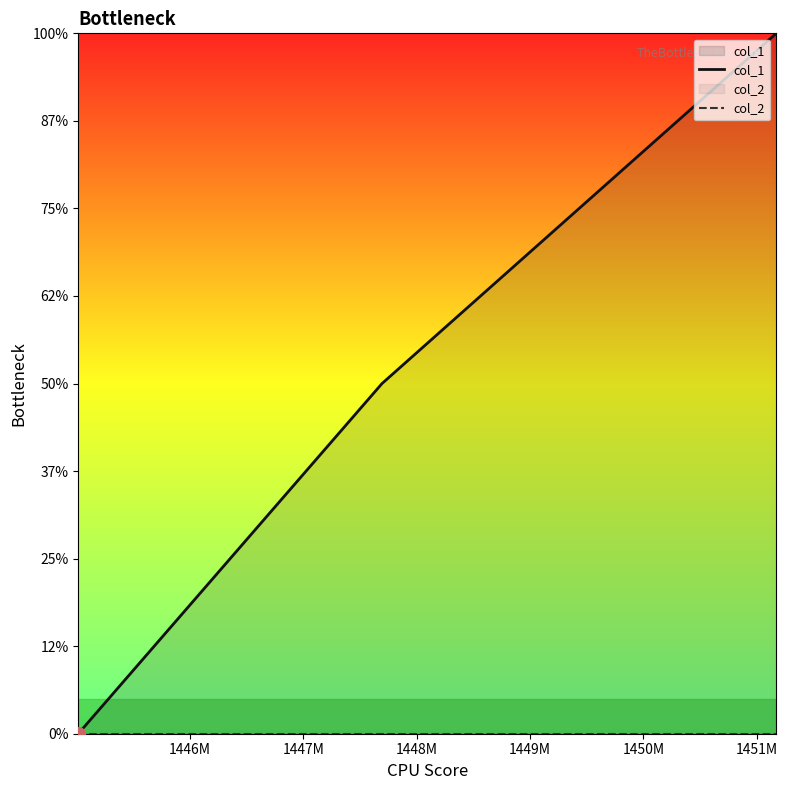

How many values in col_1 are above zero?

2